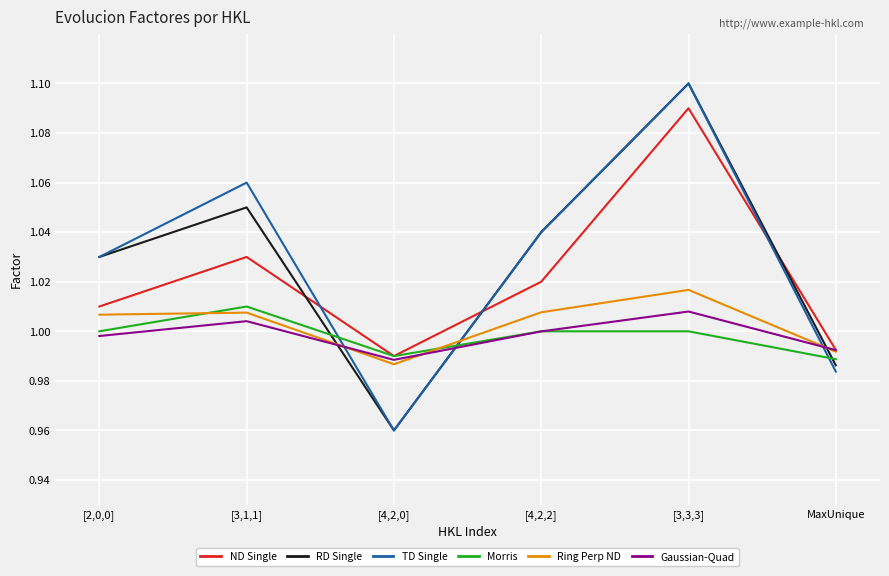

Where is the first local minimum for TD Single?

[4,2,0]